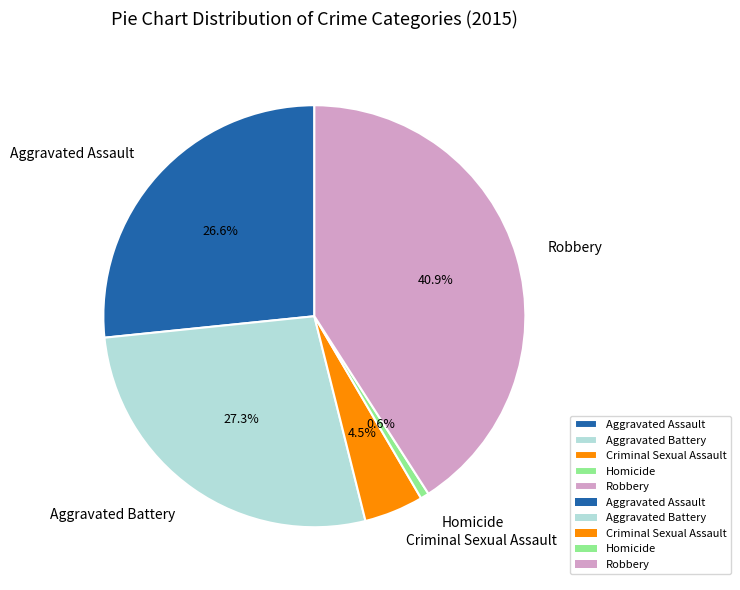

Count the number of slices in the pie.

5